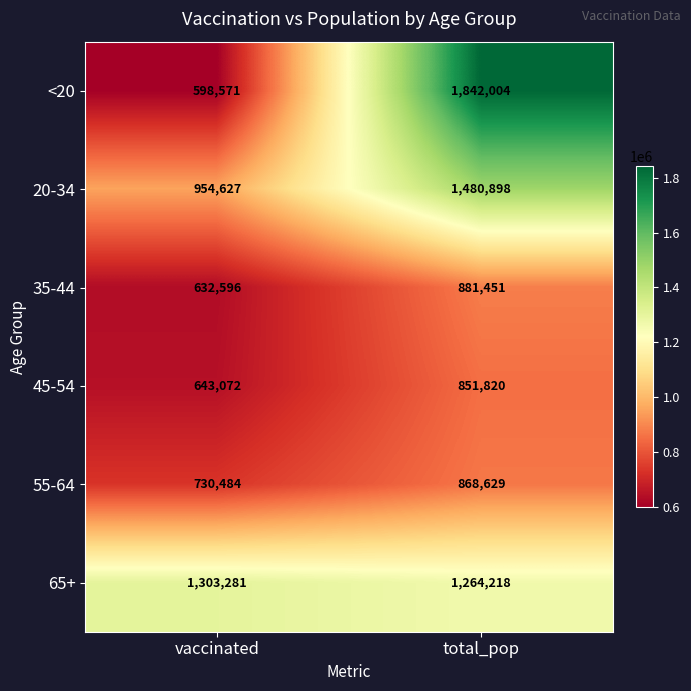

What is the sum of all 20-34 values?

2435525